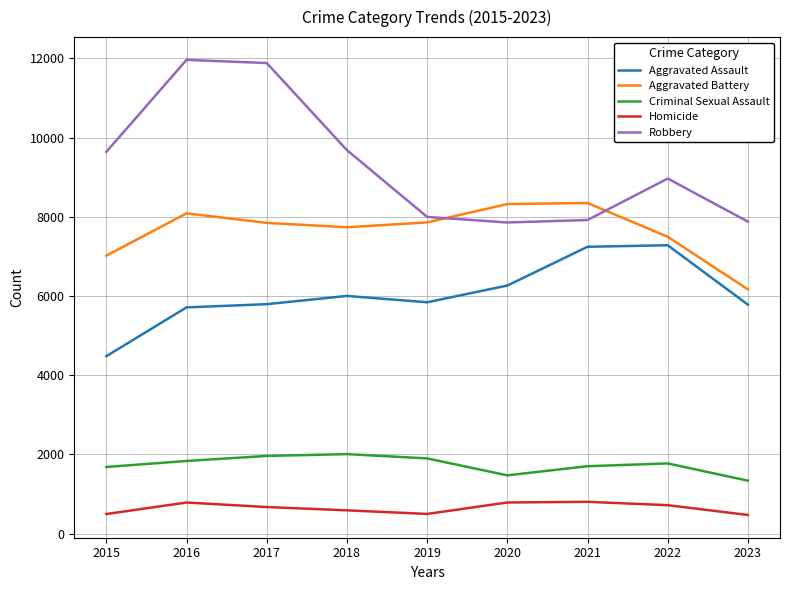

What is the difference between the maximum and minimum values in the Criminal Sexual Assault series?

671